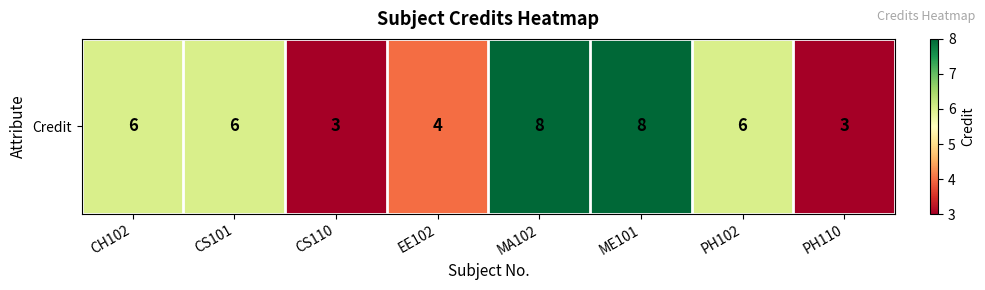

Reading left to right, what are all the values shown in this chart?

6	6	3	4	8	8	6	3